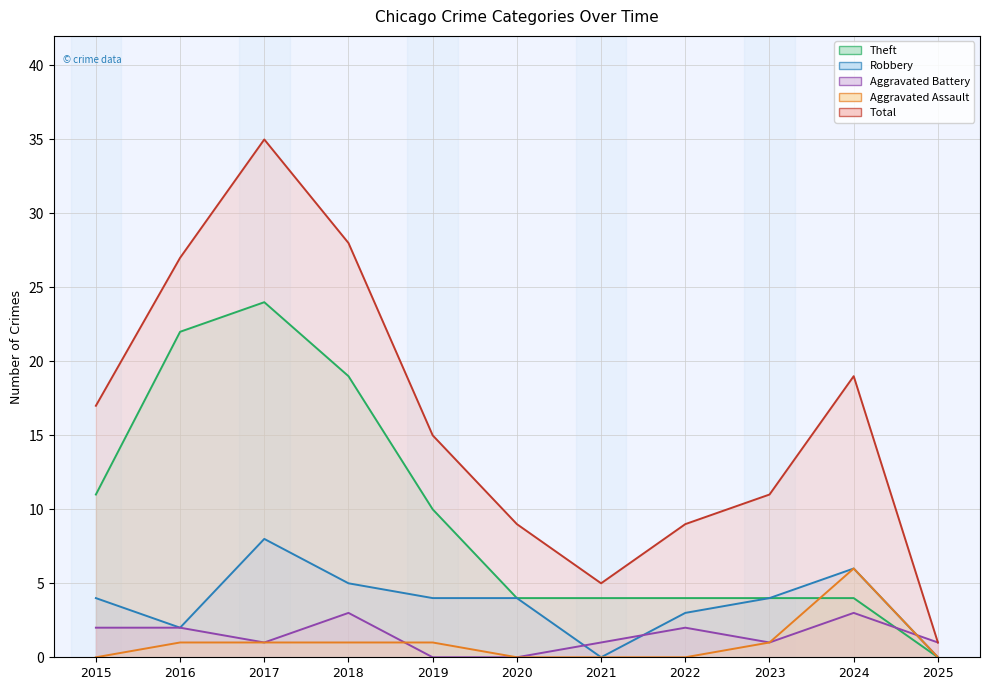

Which series has the widest spread of values?

Total